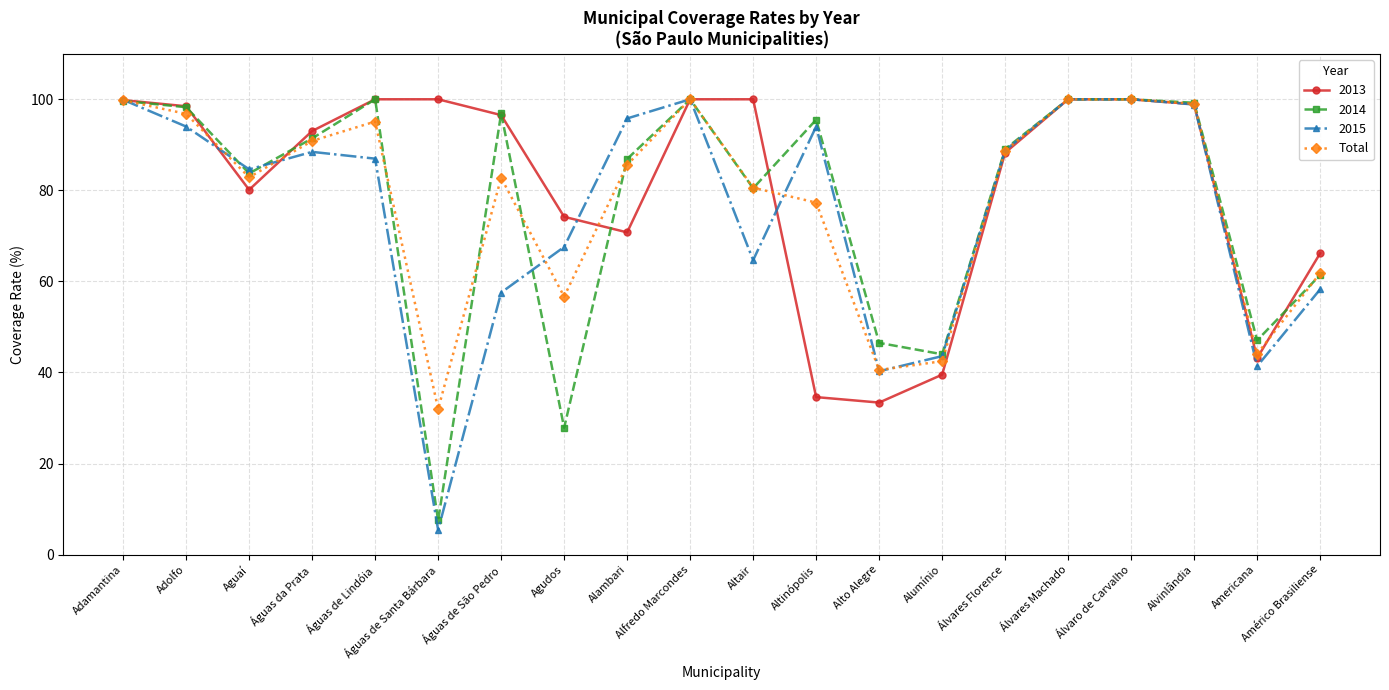

Where is the first local minimum for 2014?

Aguaí